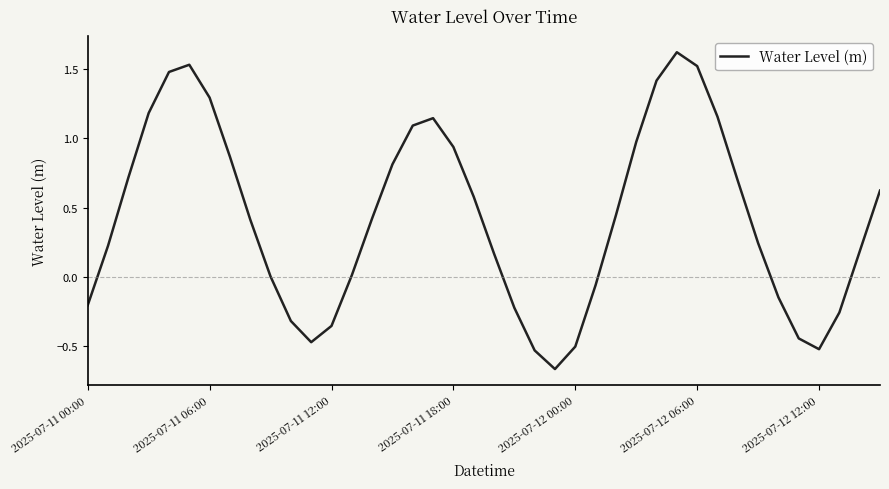

What is the greatest value displayed?

1.6